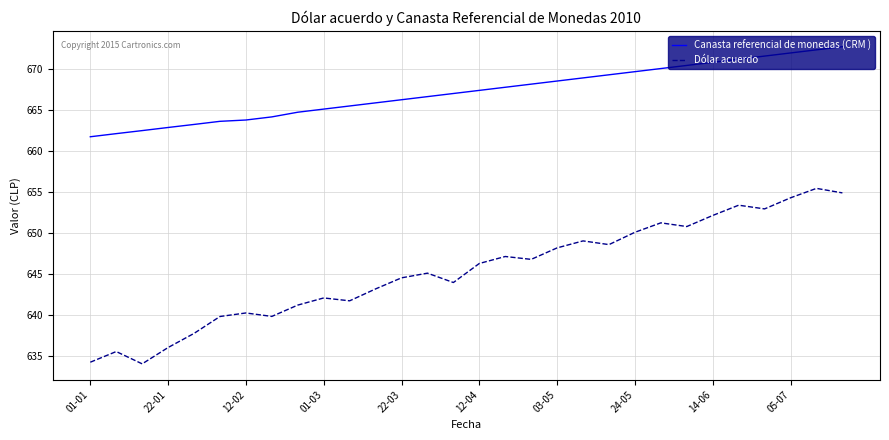

Does the chart display data point markers on the line(s)?

No